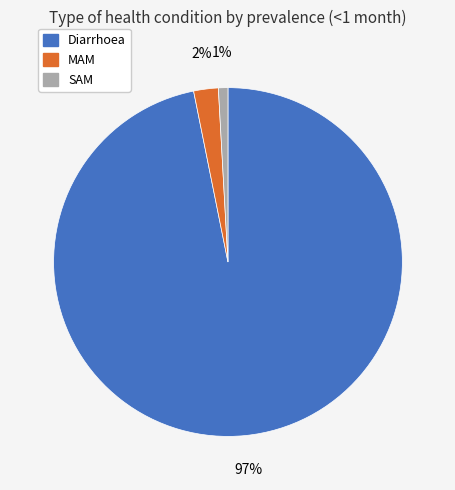

To the nearest percent, what percentage of the pie is MAM?

2%